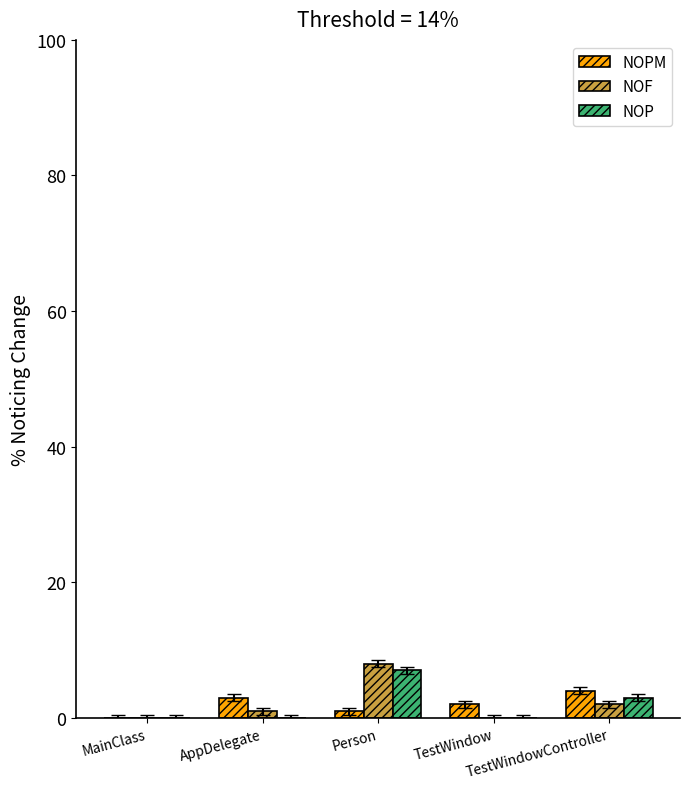

True or false: NOF has a value of 0 at TestWindow.

True